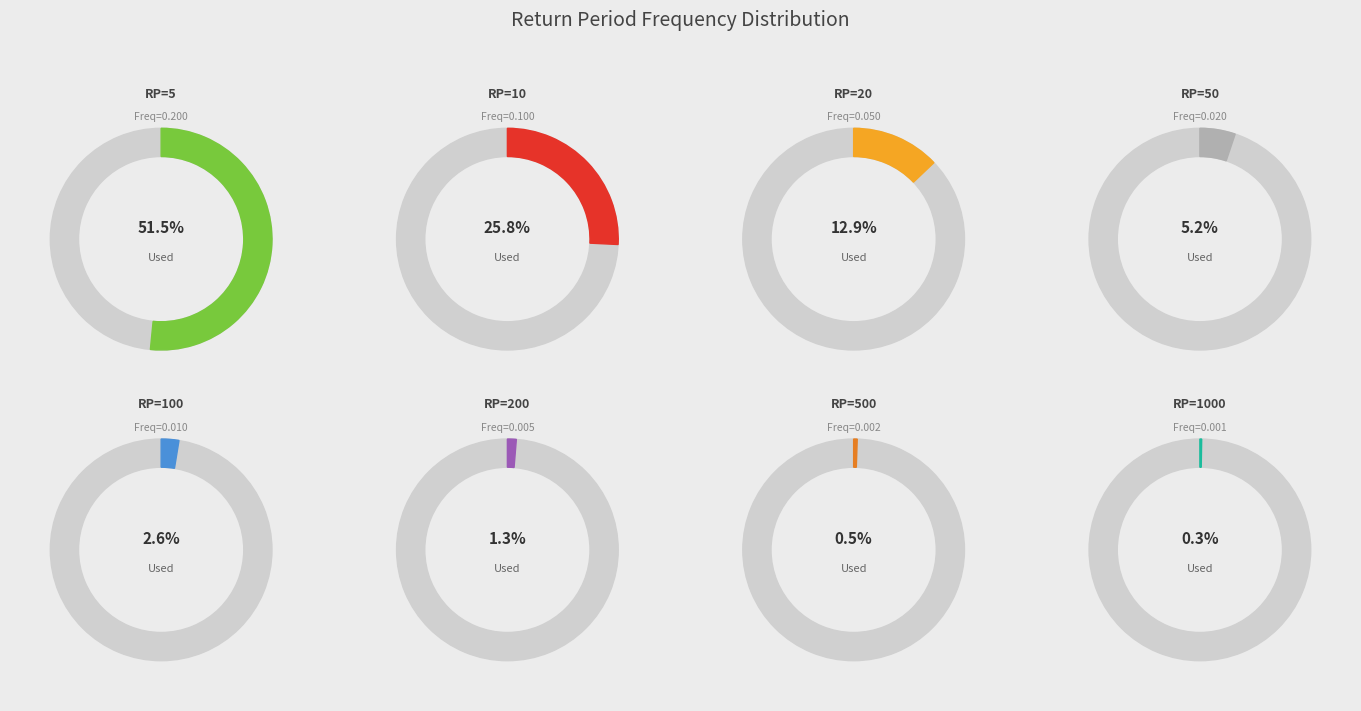

What portion of the pie excludes RP=500?

99.5%